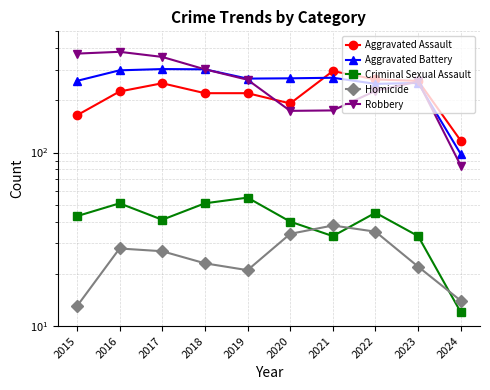

What is the difference between the maximum and minimum values in the Aggravated Battery series?

205